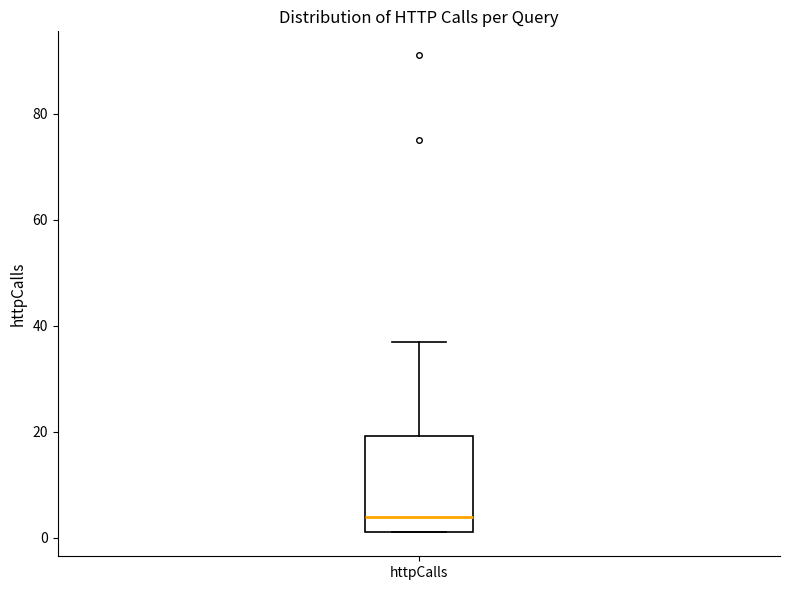

Read this box plot against the y-axis: the position of the median line, the range covered by the box, and the ends of both whiskers. The values are not printed on the chart, so give them approximately, as read against the axis.

median 4, box 2 to 20, whiskers 2 to 38